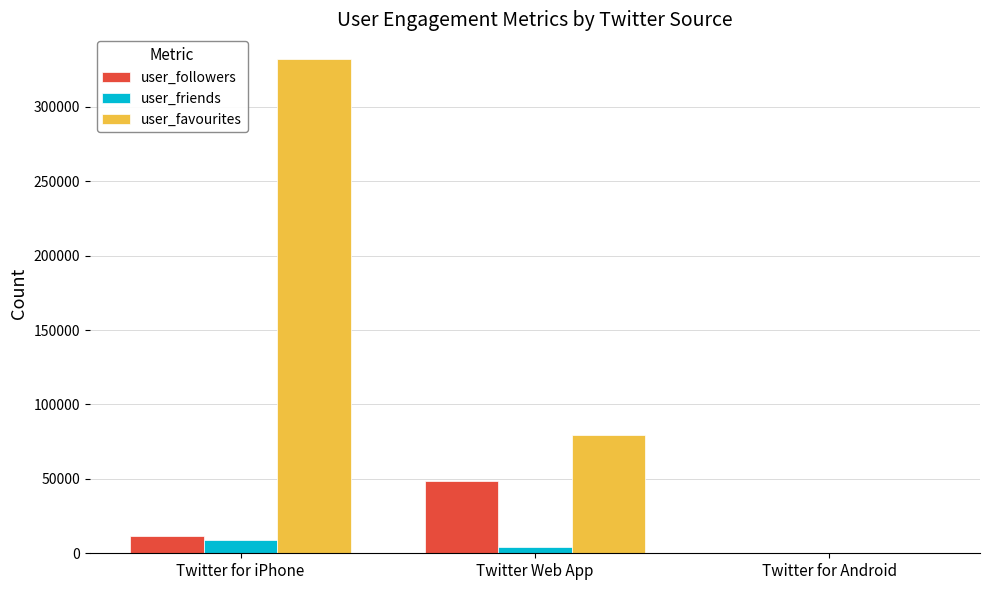

Reading left to right, list all the values displayed in this chart.

user_followers: 11914	48729	111
user_friends: 8976	4445	17
user_favourites: 332109	79762	13